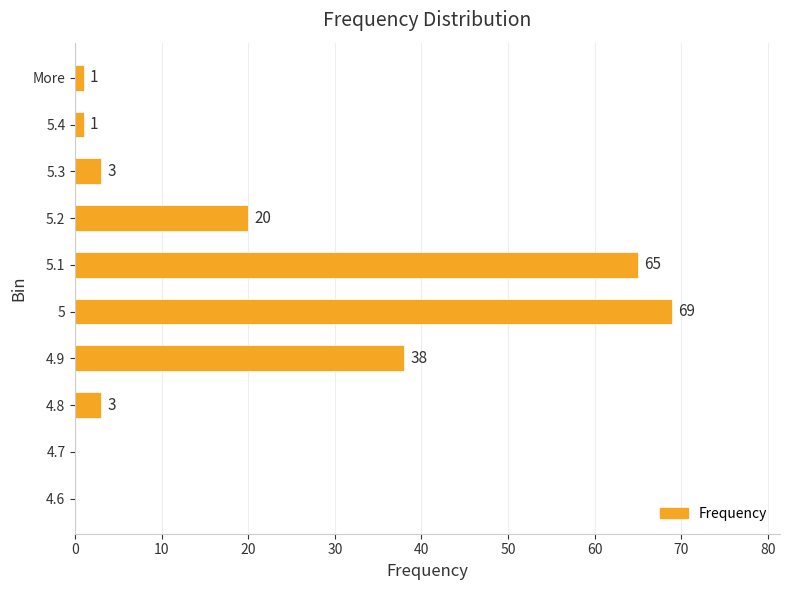

At which label is the value closest to 34?

4.9